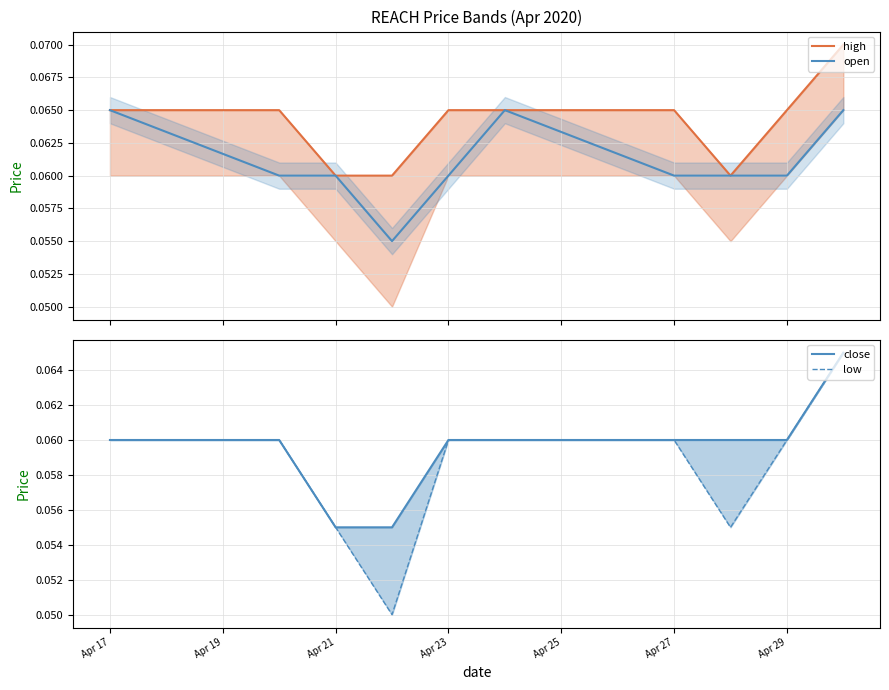

True or false: open and close cross at least once.

False